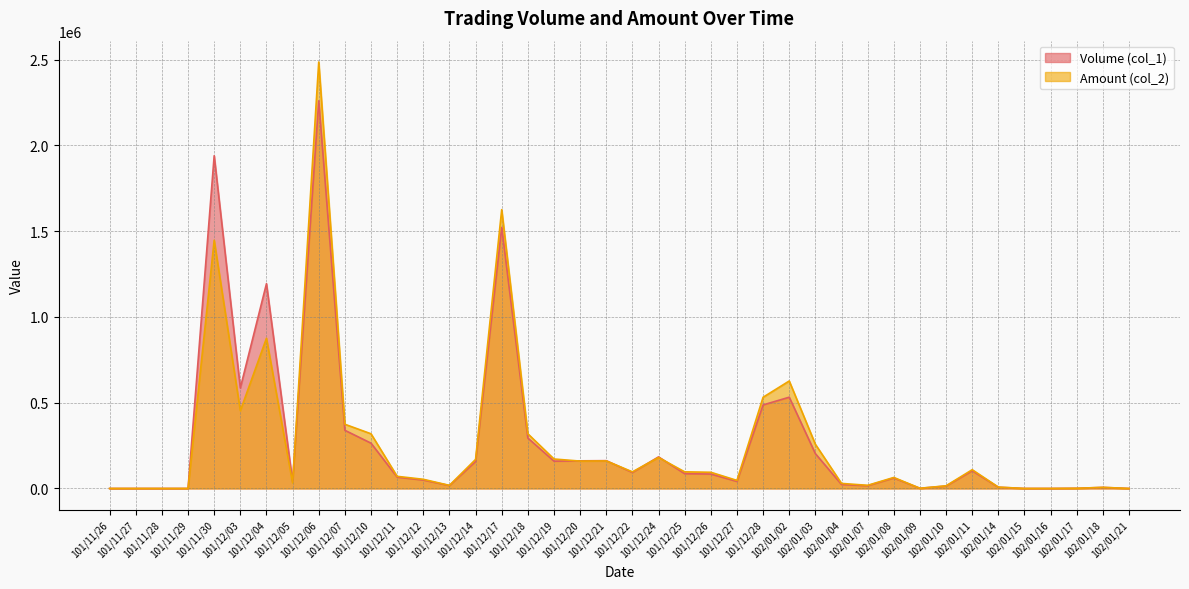

At which category does Volume (col_1) reach its first local peak?

101/11/30